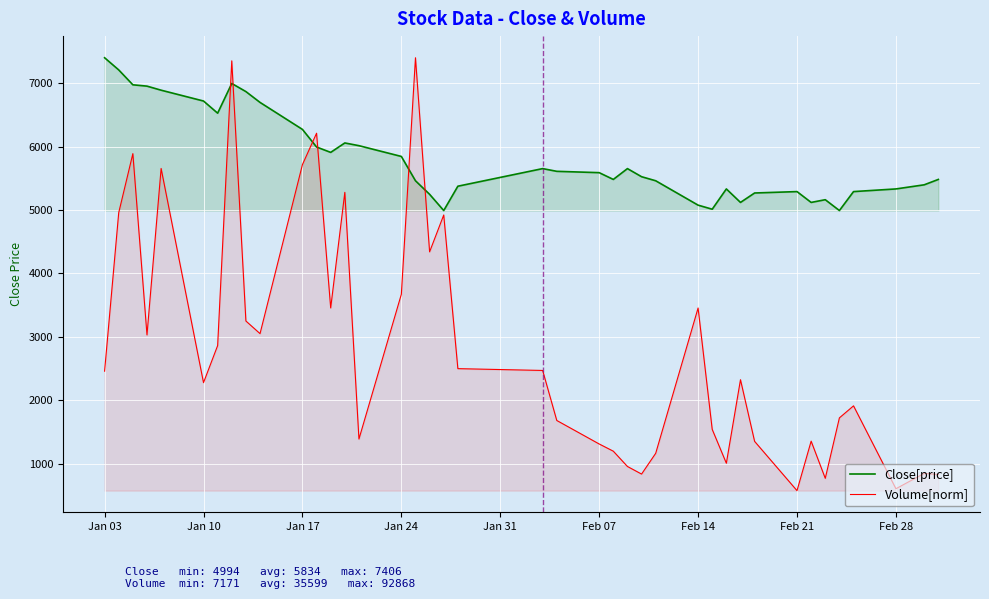

What are all the series names shown in the legend?

Close[price], Volume[norm]